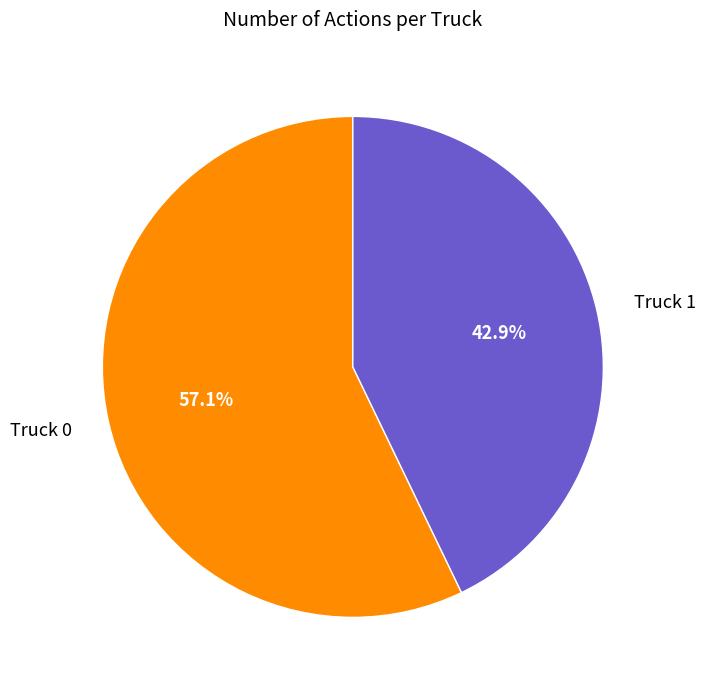

To the nearest percent, what percentage of the pie is Truck 0?

57%